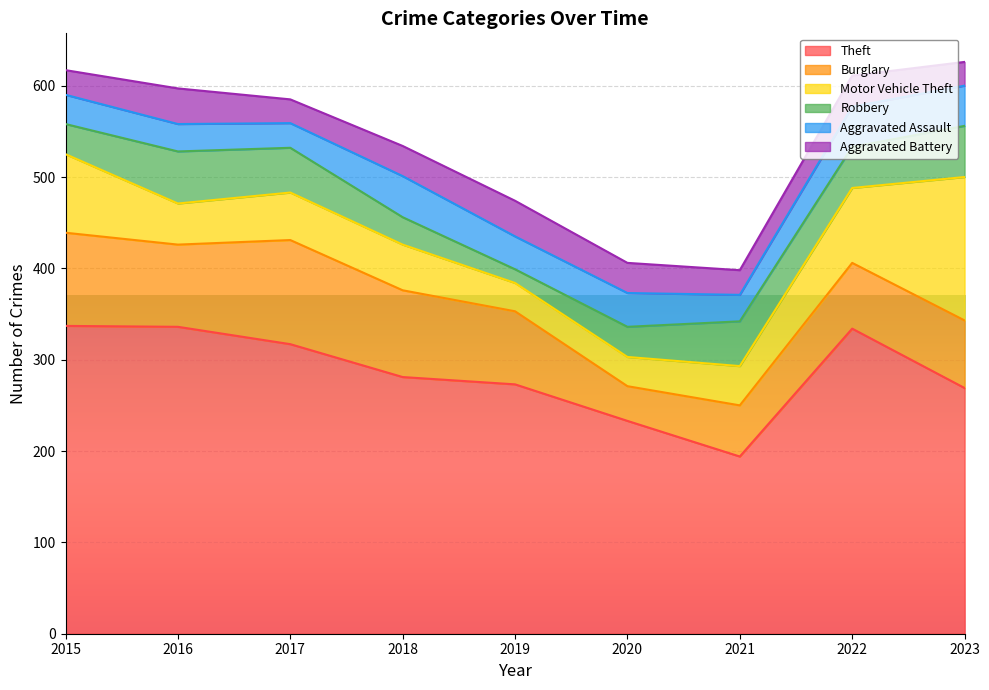

True or false: Aggravated Assault has more than 0 points higher than both neighbors.

True